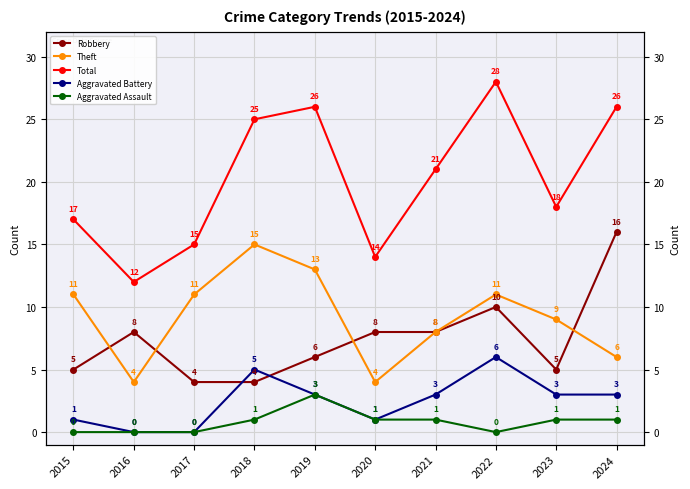

Between 2018 and 2015, which is larger?

2015